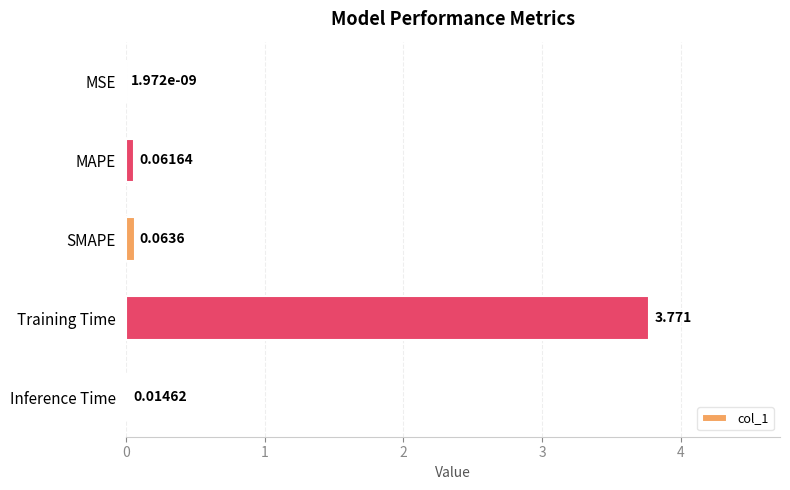

Are the bars horizontal?

Yes